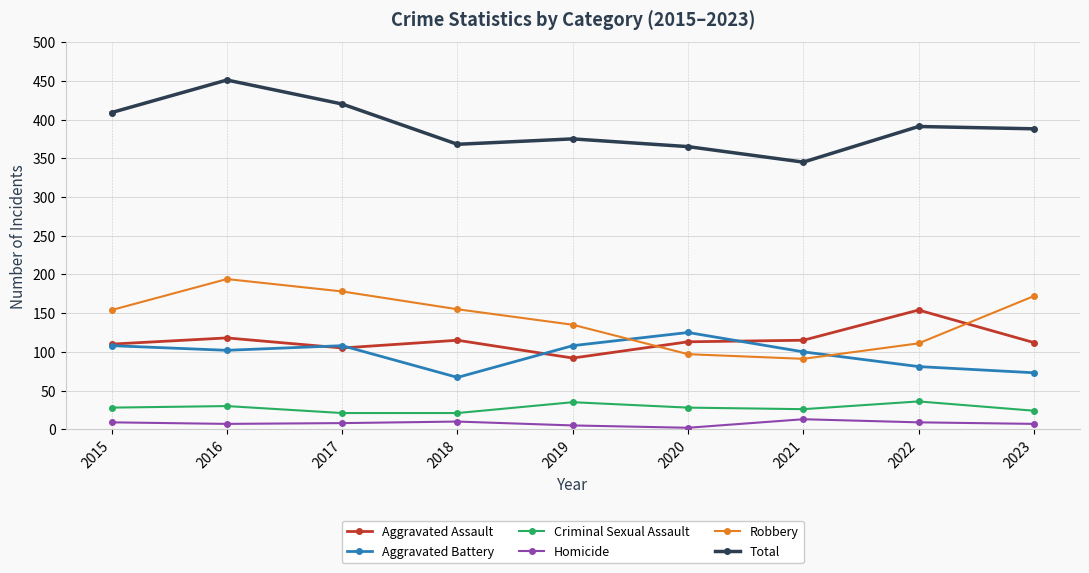

Is it true that Homicide equals 9 at 2022?

True